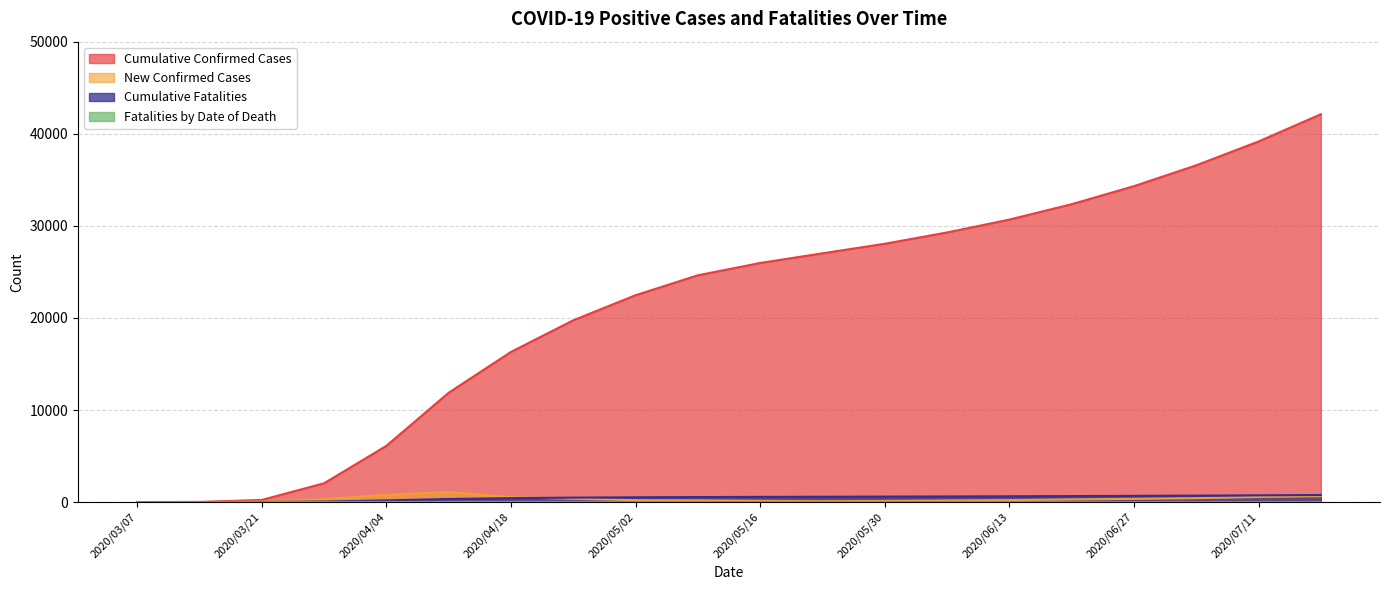

The value of New Confirmed Cases at 2020/03/28 is 317. True or false?

True